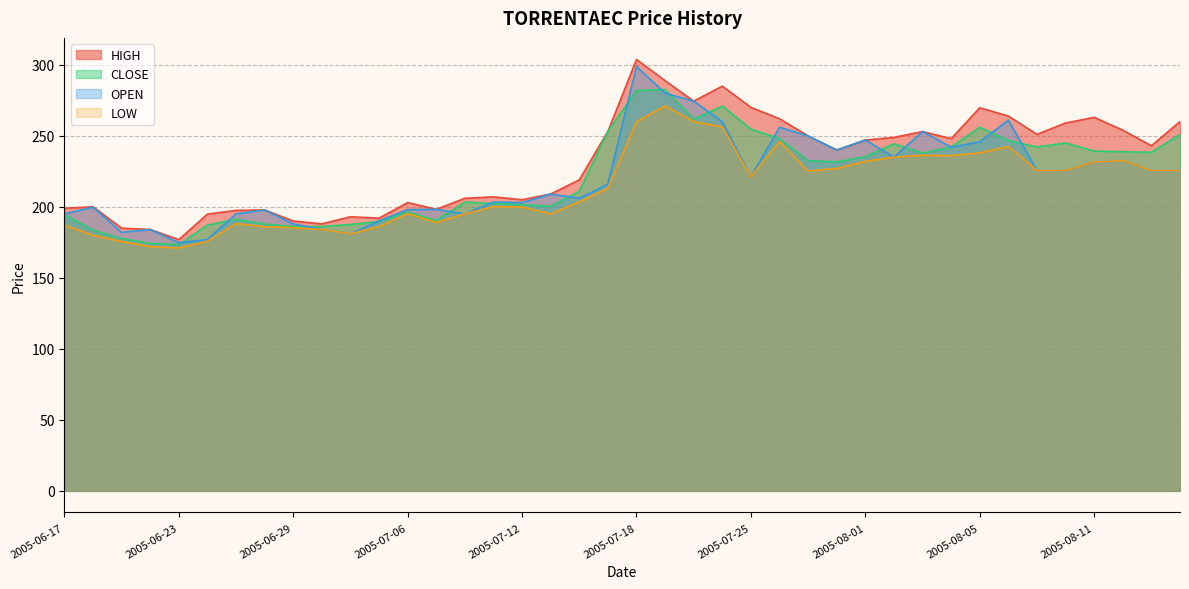

Reading left to right, extract all data points from this chart.

CLOSE: 194.6	183.6	177.6	174.2	173.4	187.1	191.2	187.8	186.1	186.1	187.6	189.7	196.3	190.4	203.3	202.2	201.5	200.3	210.9	253.1	281.9	282.6	261.6	270.9	254.8	247.9	232.4	231.6	235.3	244.3	237.8	242.2	255.9	246.7	242.1	244.9	239.2	238.8	238.4	250.9
HIGH: 199.0	200.0	185.0	184.1	176.9	194.8	197.5	197.8	190.0	188.0	193.0	192.0	203.0	198.2	206.0	207.0	205.0	209.0	219.0	253.1	303.8	288.8	274.4	284.9	270.0	262.0	249.9	240.0	247.0	248.9	252.9	248.0	269.8	263.9	251.0	259.0	263.0	253.9	243.0	260.0
LOW: 187.2	180.0	175.6	172.0	171.0	175.7	188.2	186.0	185.3	184.0	181.0	186.0	195.2	189.0	195.0	200.1	199.9	195.0	203.5	213.0	260.0	271.0	260.0	256.2	221.0	246.0	225.2	227.0	232.0	235.0	236.3	236.0	238.0	242.5	225.6	225.6	231.6	232.6	225.6	225.6
OPEN: 195.0	199.8	182.0	184.1	174.7	177.0	194.9	197.8	188.0	184.0	181.0	190.0	198.0	198.2	195.0	203.3	203.0	209.0	206.0	215.9	298.8	280.0	274.4	259.9	221.0	256.0	249.9	240.0	247.0	235.0	252.9	241.9	245.8	261.0	225.6	225.6	231.6	232.6	225.6	225.6